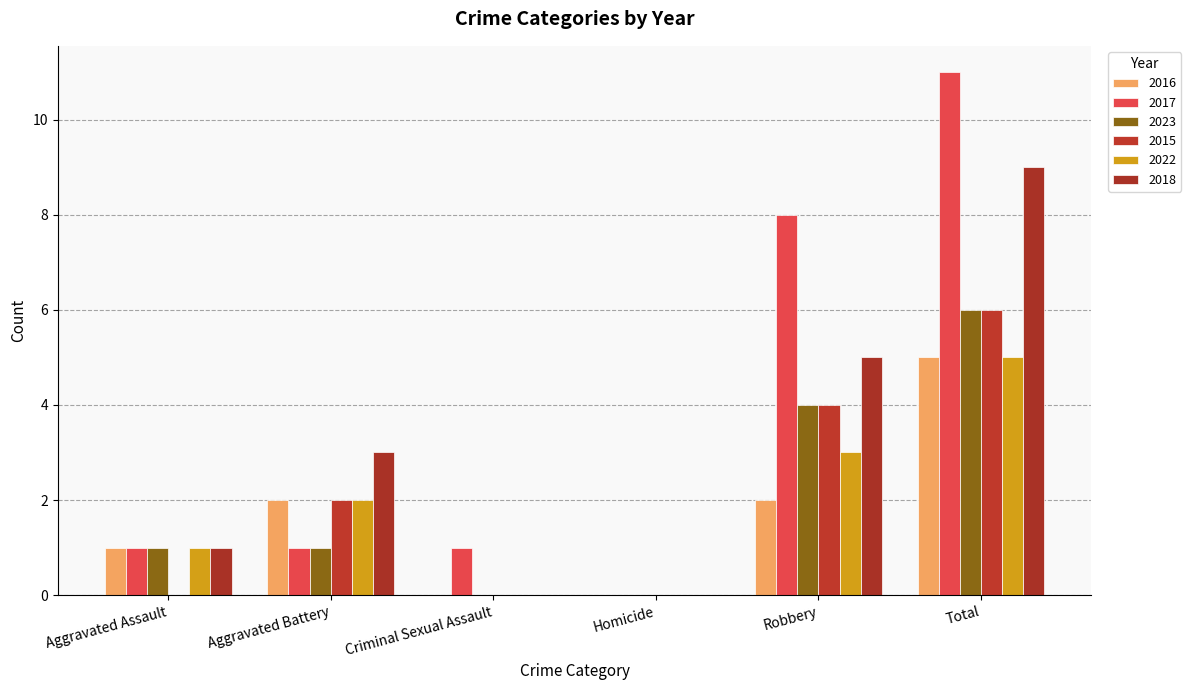

The value of 2018 at Robbery is 7. True or false?

False